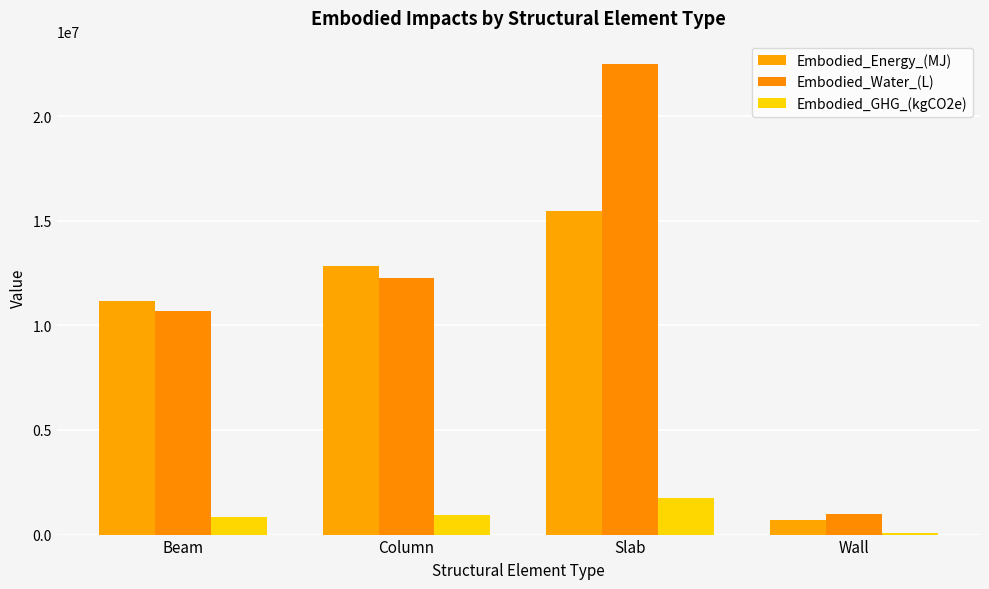

At how many categories does at least one series exceed 8482509?

3